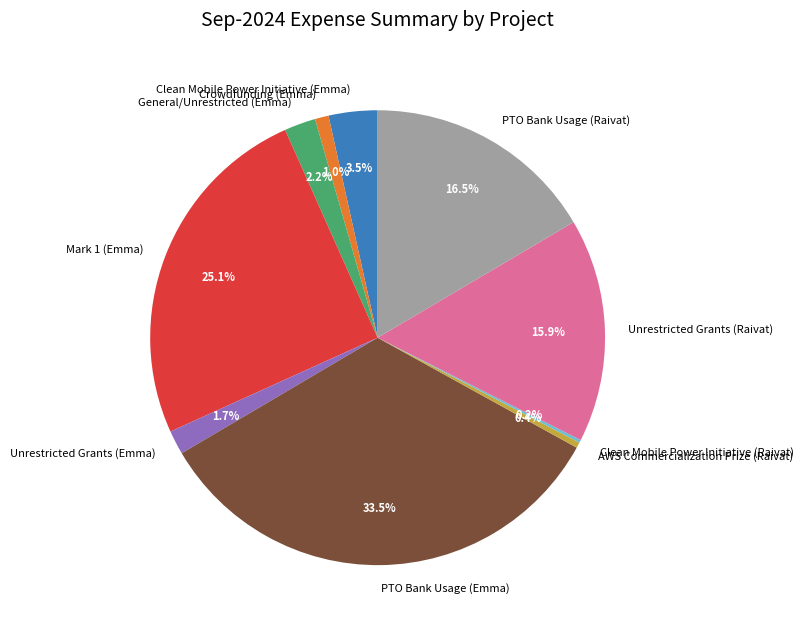

Combined, do PTO Bank Usage (Emma) and Mark 1 (Emma) account for over 50%?

Yes